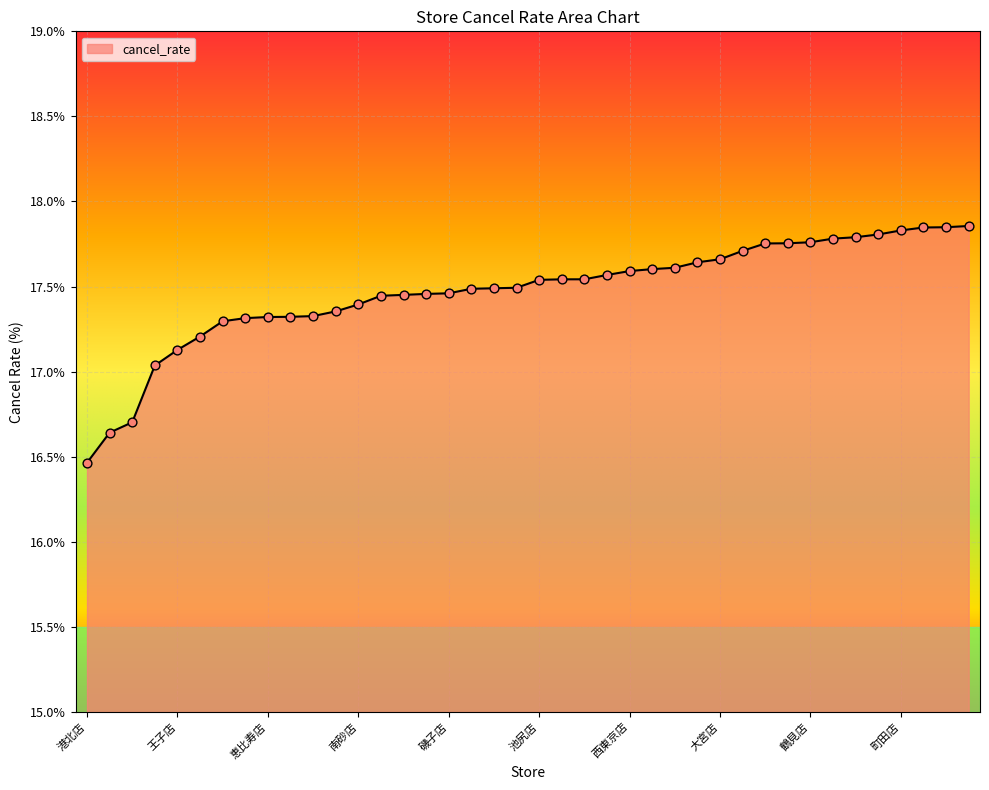

What is the minimum value shown in the chart?

16.5